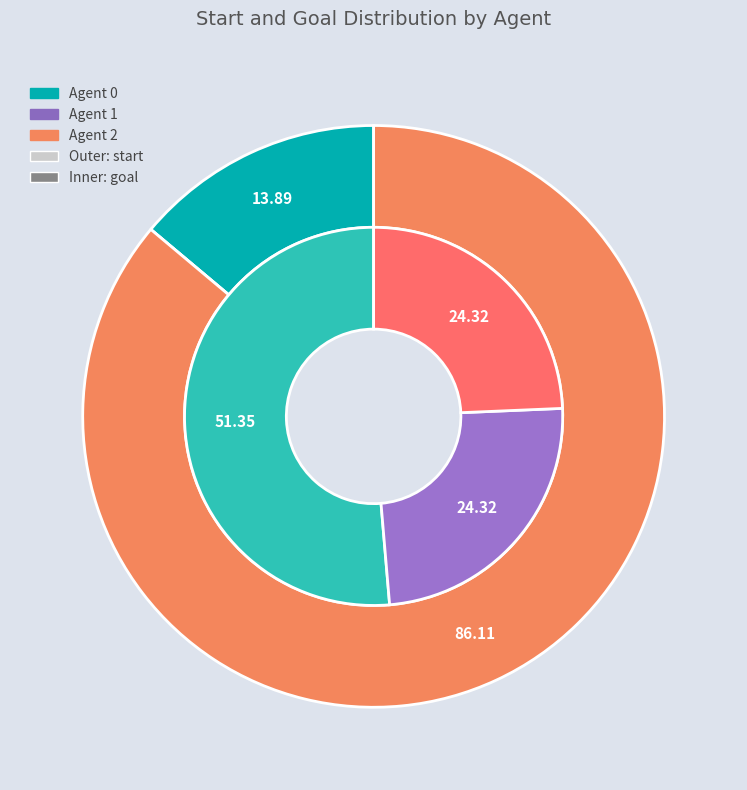

True or false: 2 accounts for 24% of the total.

True